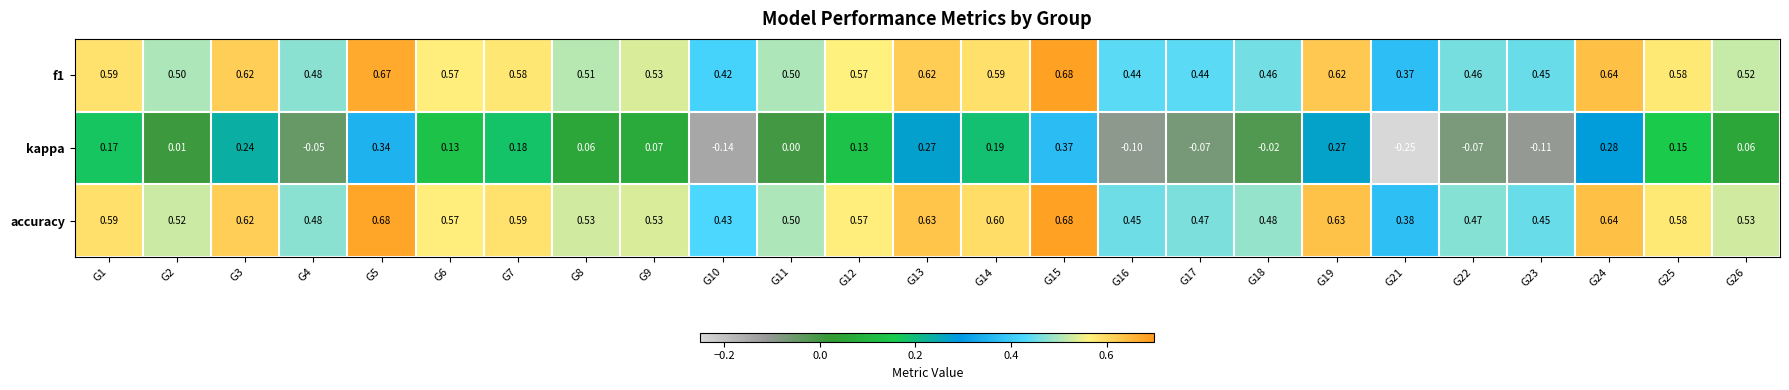

Between G3 and G24, which series saw the biggest shift?

kappa